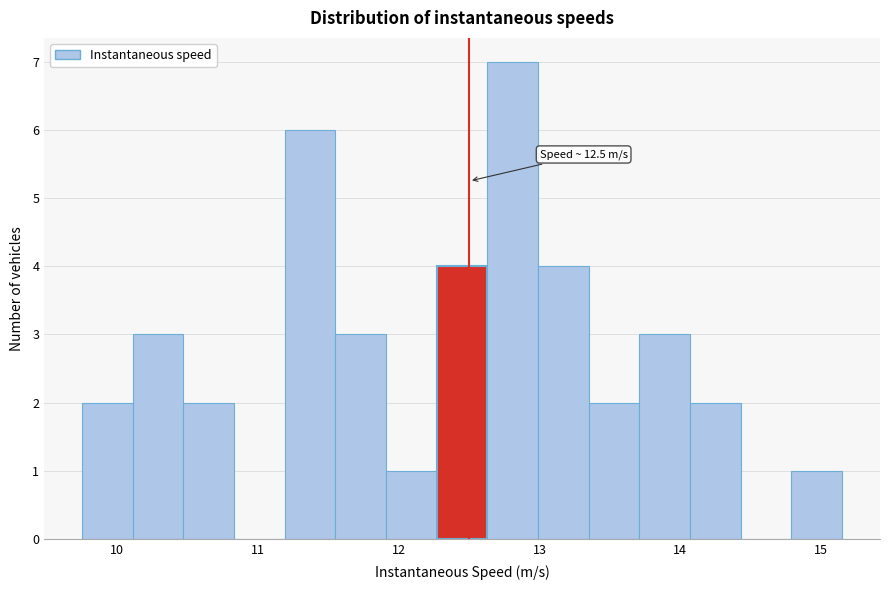

Around what value on the x-axis is the tallest bar? Give the approximate position of its centre, as read against the axis.

12.8